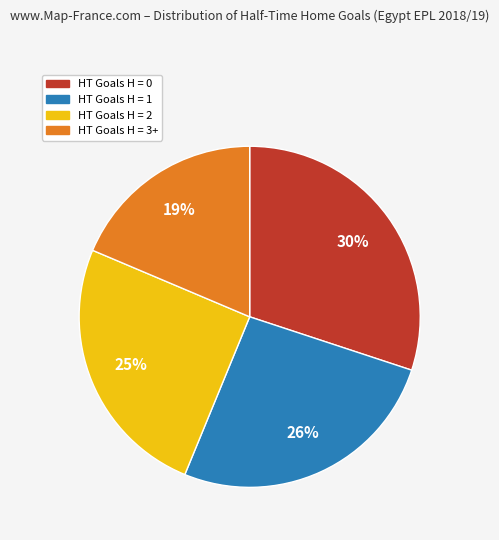

Which slice is the smallest?

HT Goals H = 3+